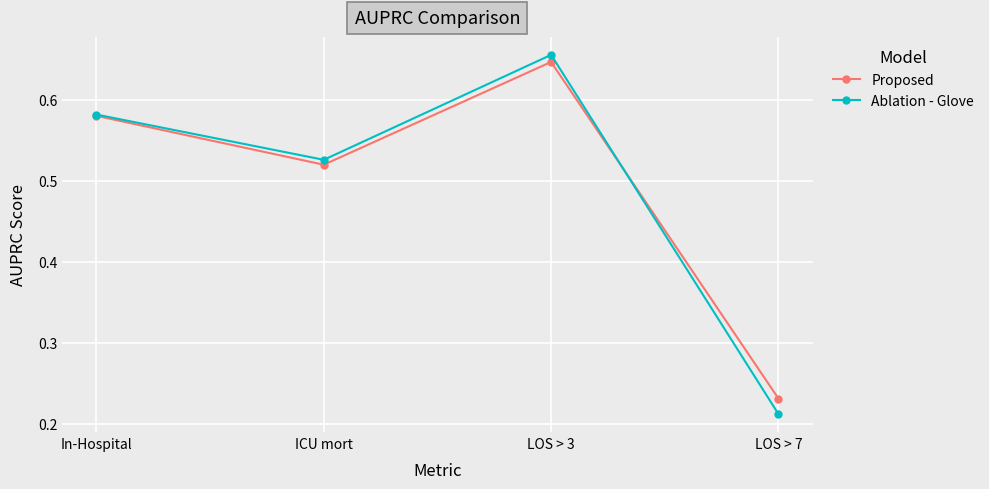

Which series has the largest range (max minus min)?

Ablation - Glove